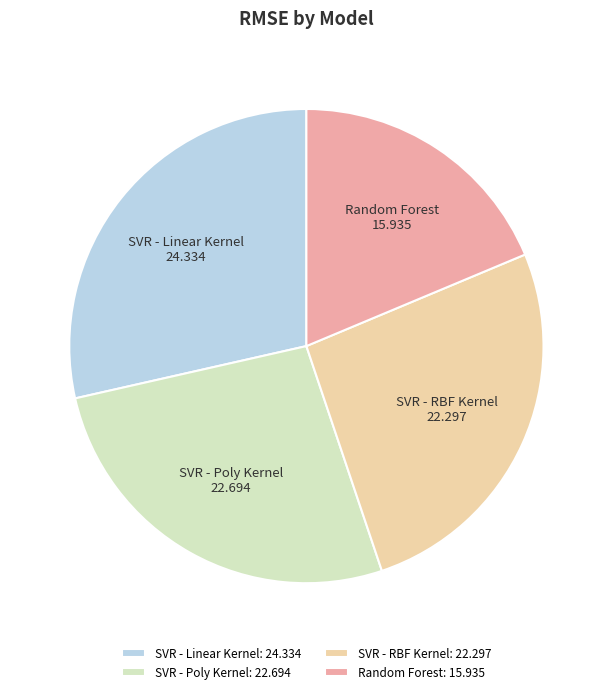

Approximately how many times larger is the value at Random Forest compared to SVR - Poly Kernel?

0.7